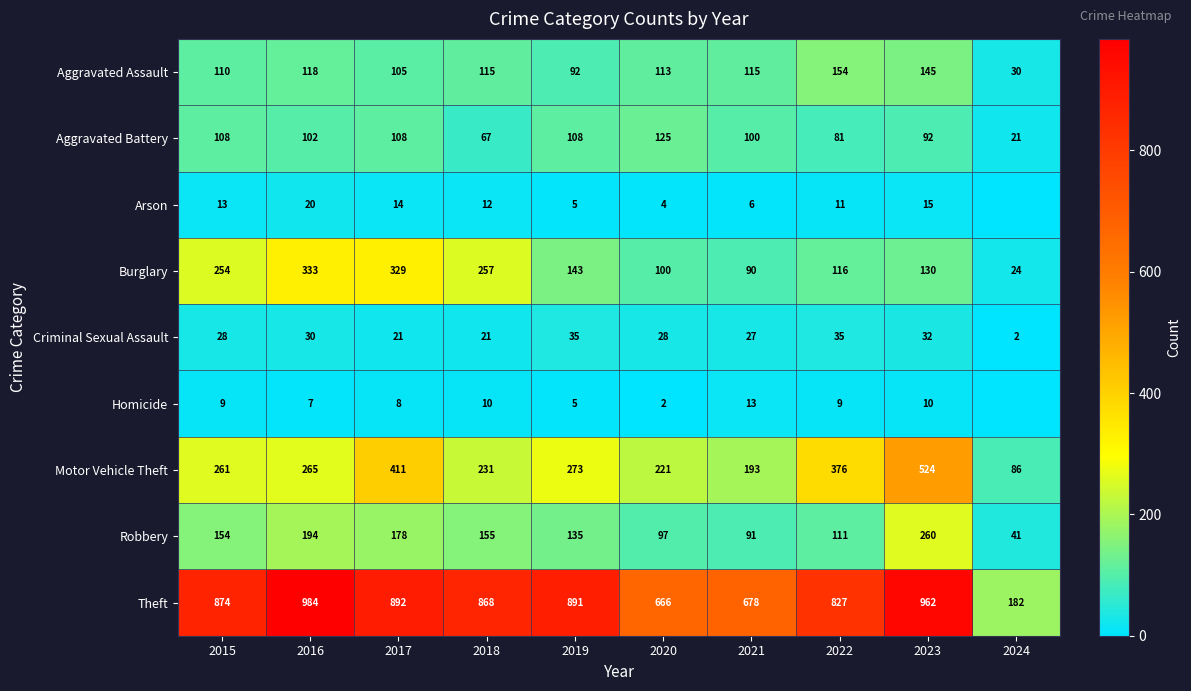

True or false: Arson has a value of 15 at 2023.

True